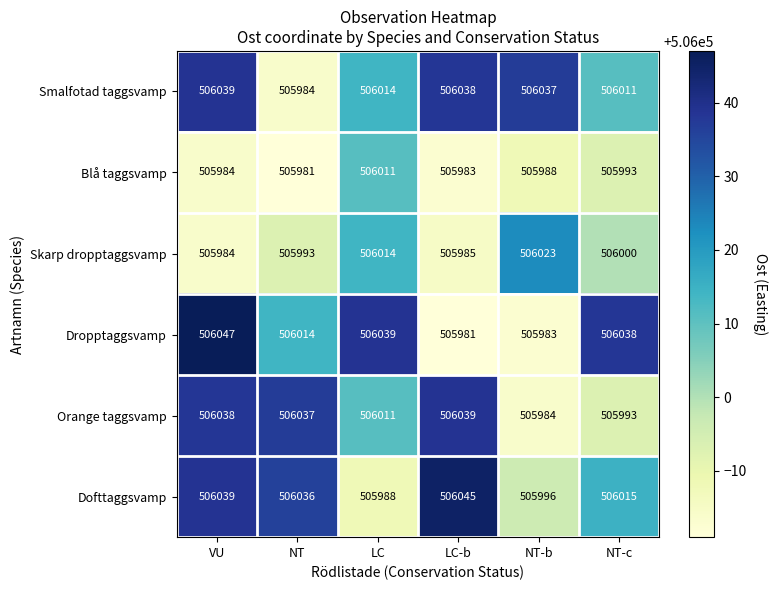

Count the number of data series in this chart.

6